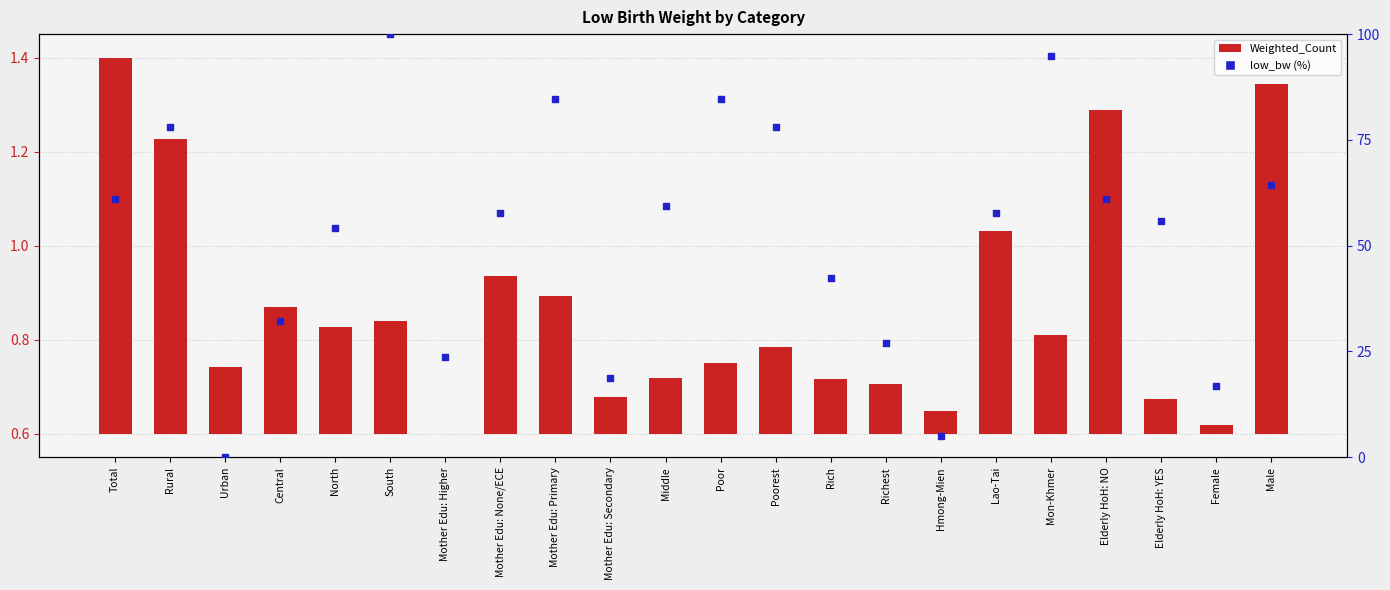

Which has a higher value, Rich or Female?

Rich